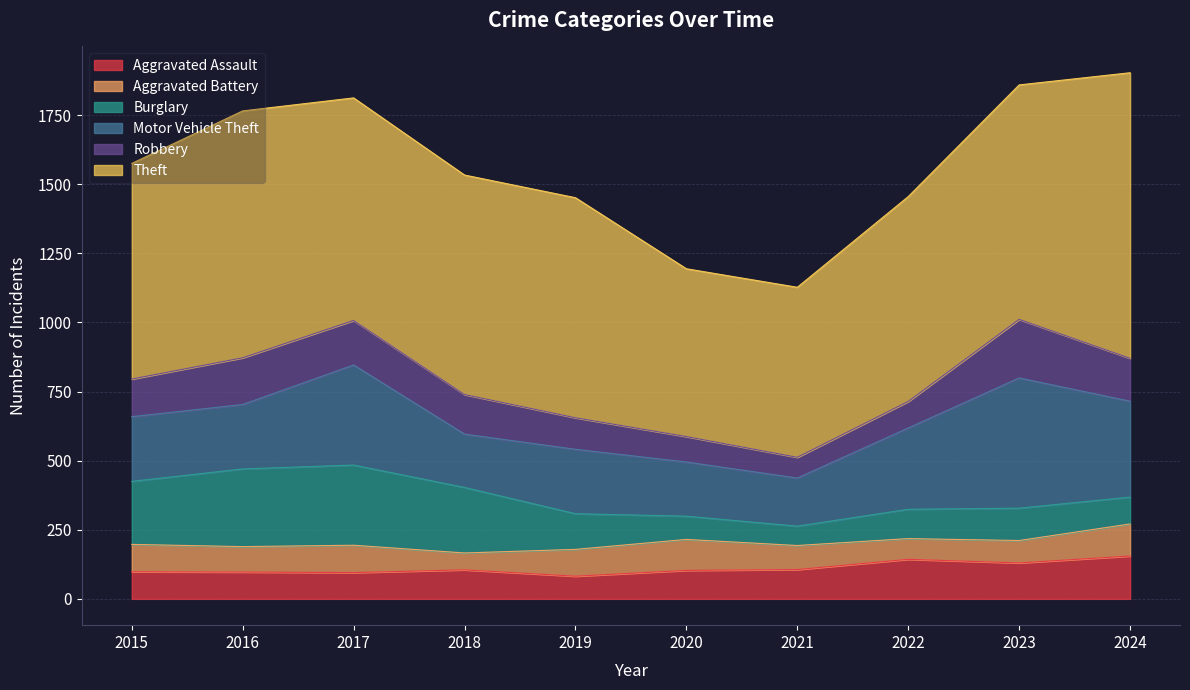

At which category is the sum across all series the highest?

2024